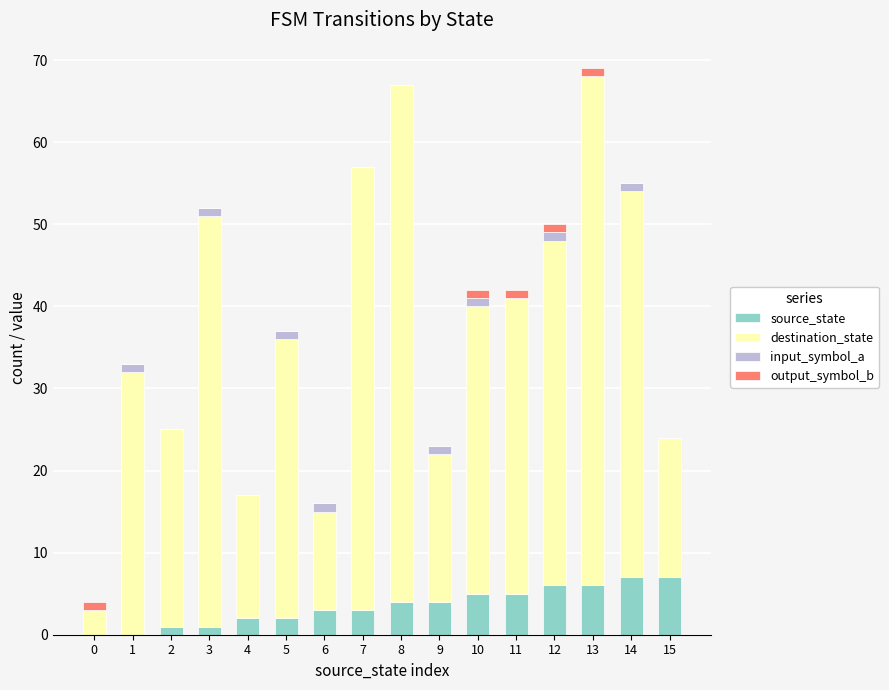

At which category is the sum across all series the highest?

13